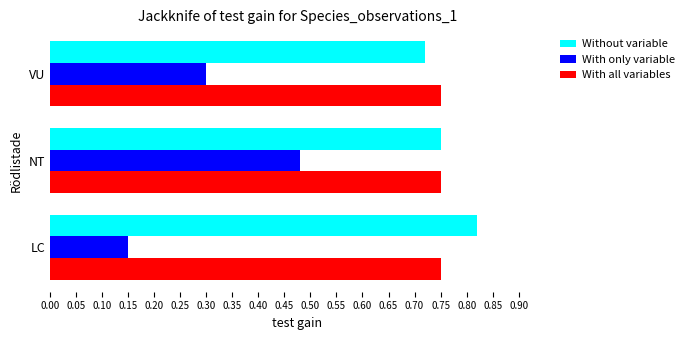

Is it true that With all variables equals 0.2 at LC?

False